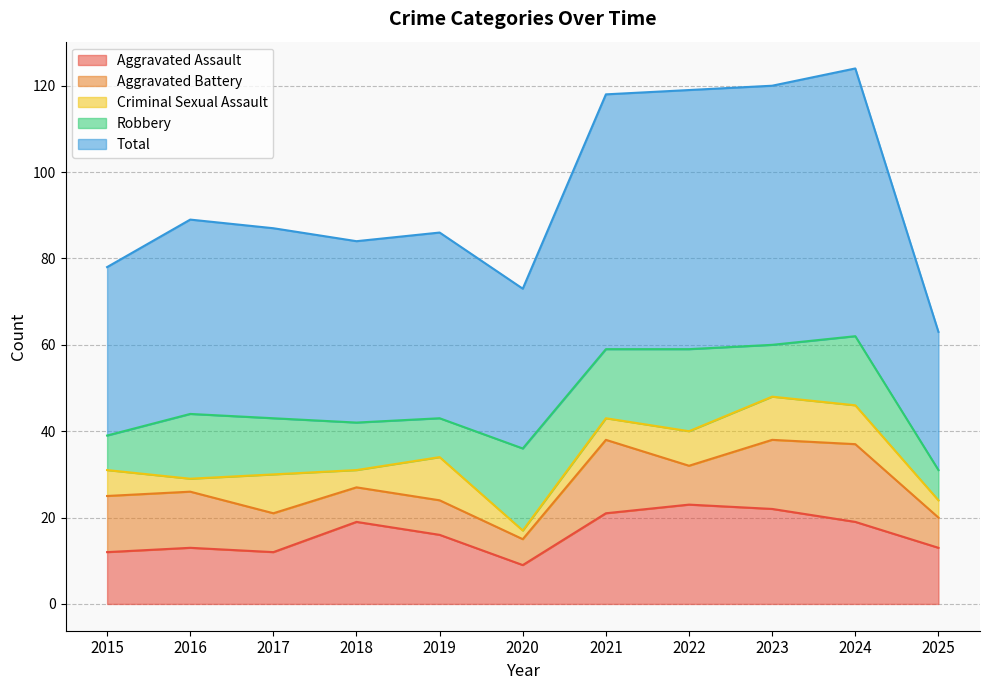

What is the minimum value for Criminal Sexual Assault?

2